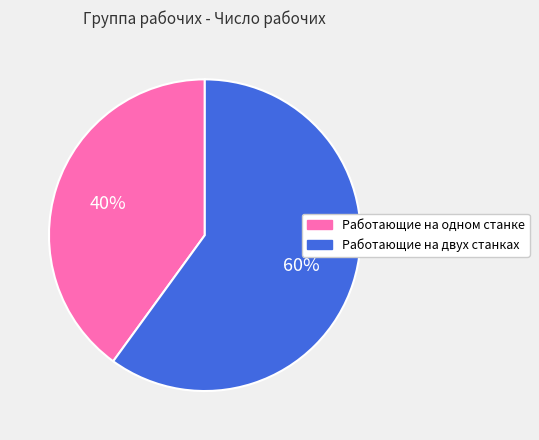

What percentage is the Работающие на двух станках slice, to the nearest percent?

60%